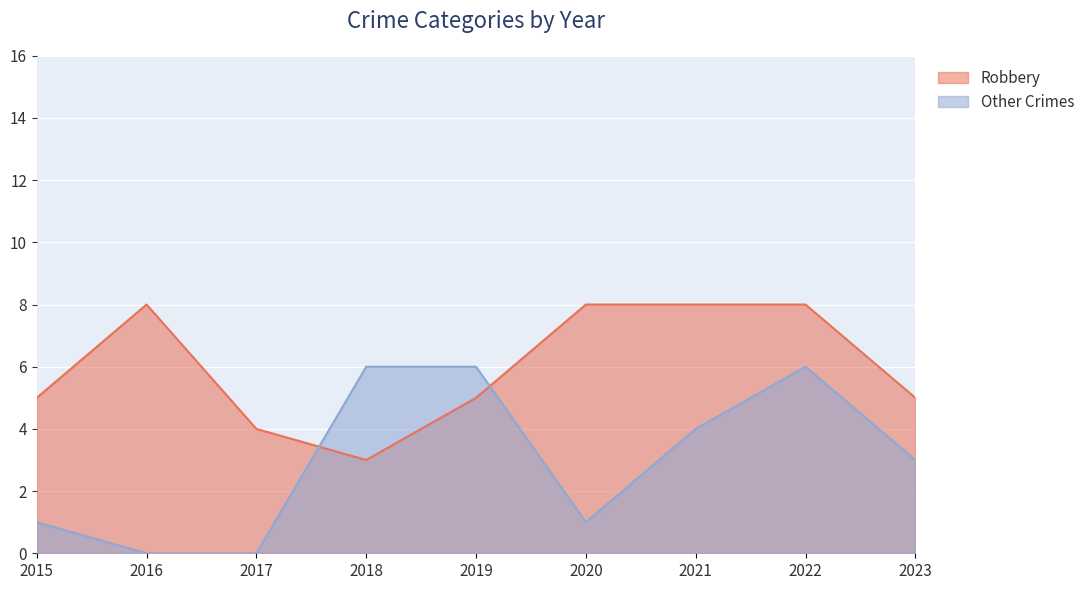

At which category is the sum across all series the highest?

2022